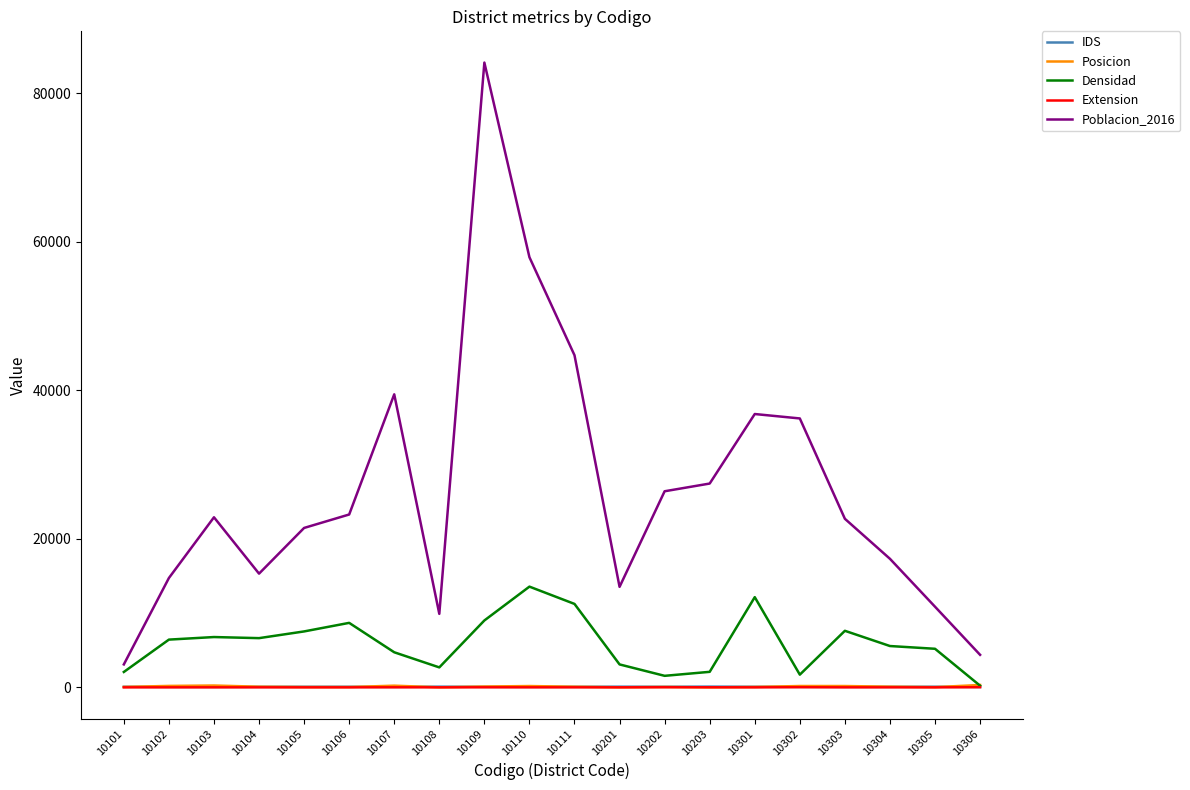

True or false: Extension has a value of 2.3 at 10102.

True